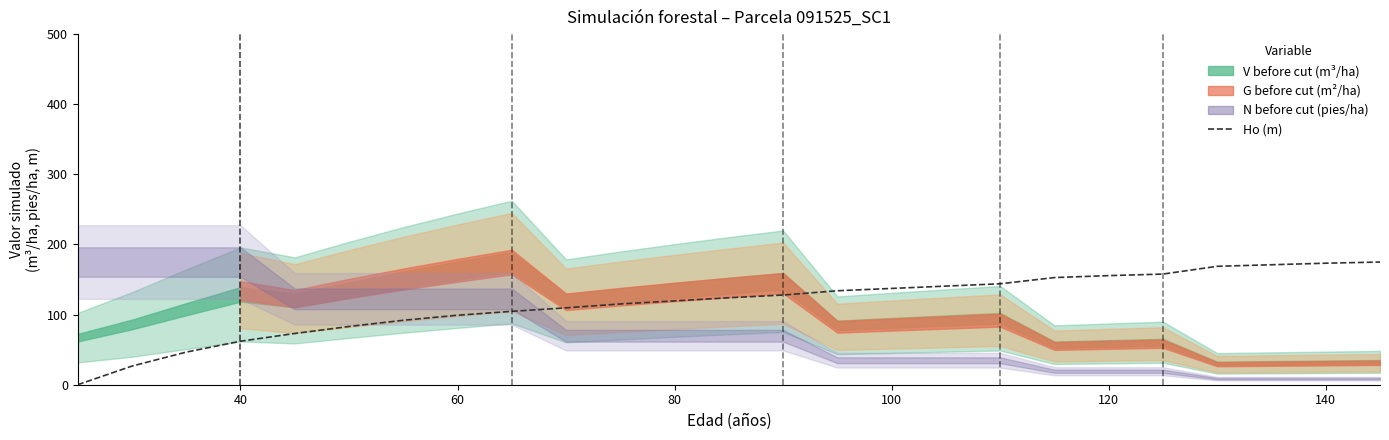

How many data points are above 124?

13